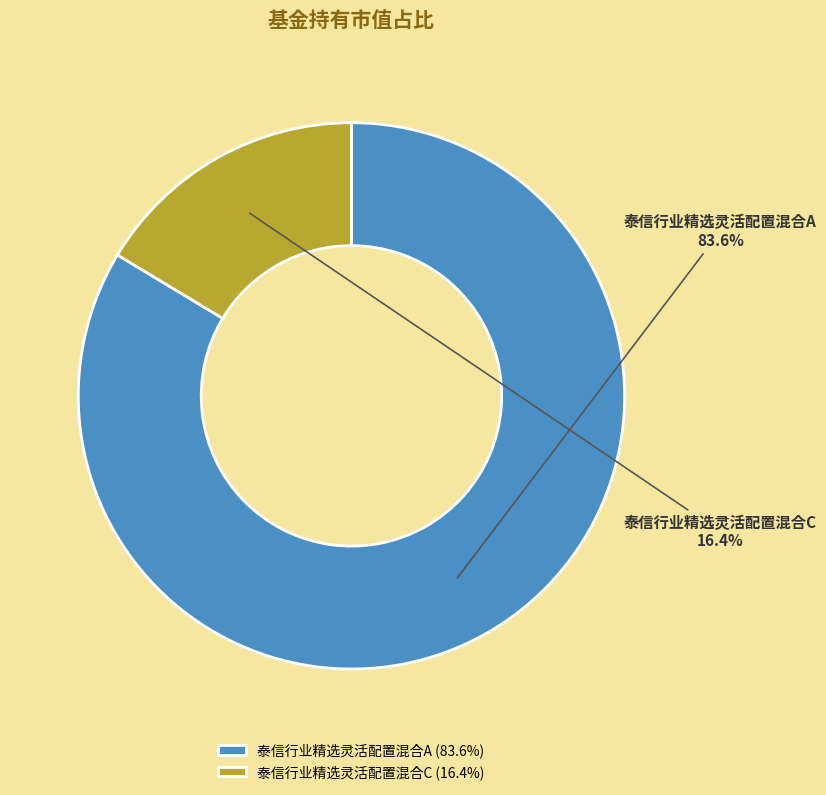

Is 泰信行业精选灵活配置混合C the majority of the pie?

No